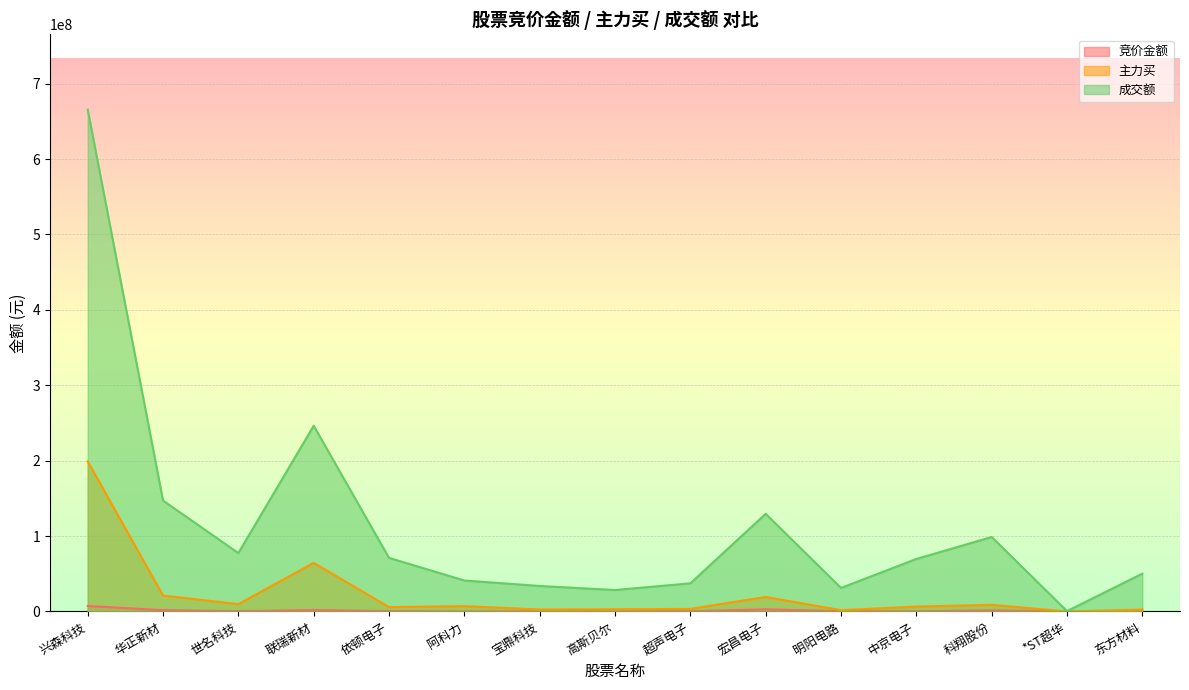

What is the label of the 4th point from the left?

联瑞新材